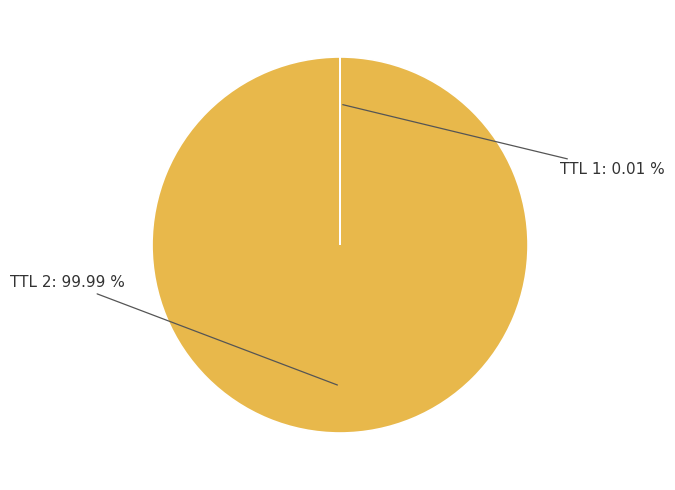

Does any single category account for the majority?

Yes